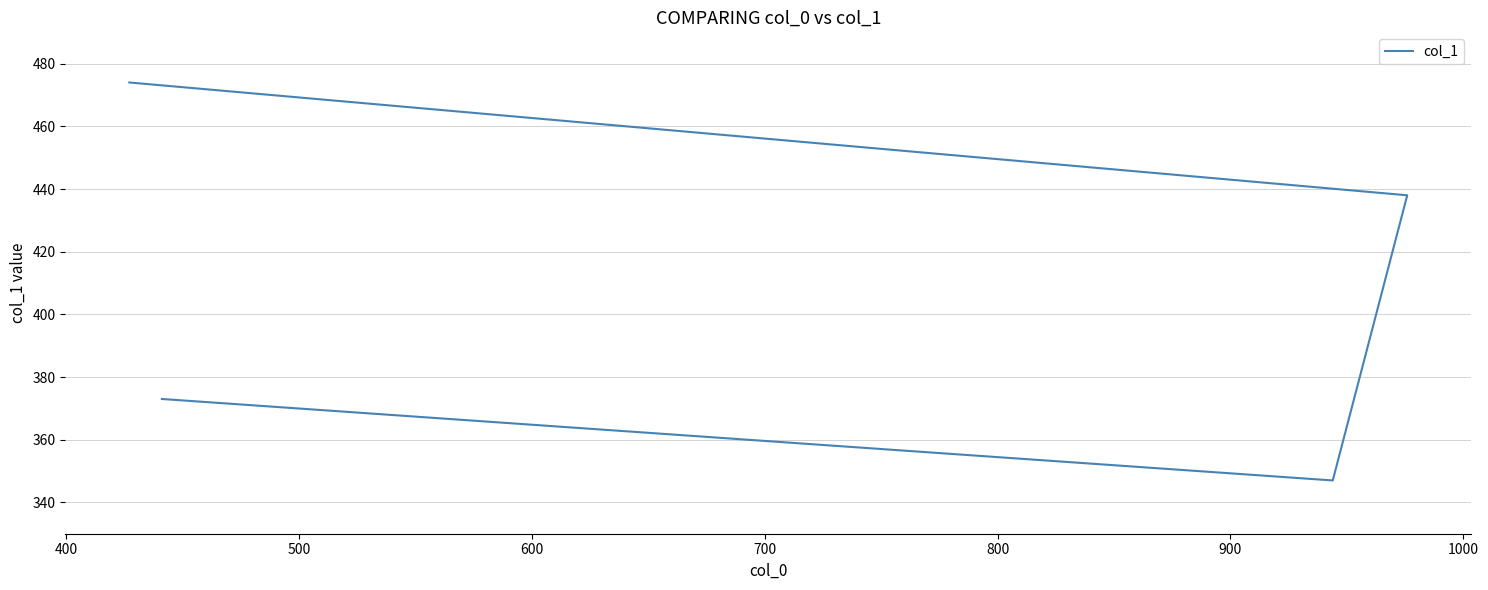

How many data points are less than 438?

2